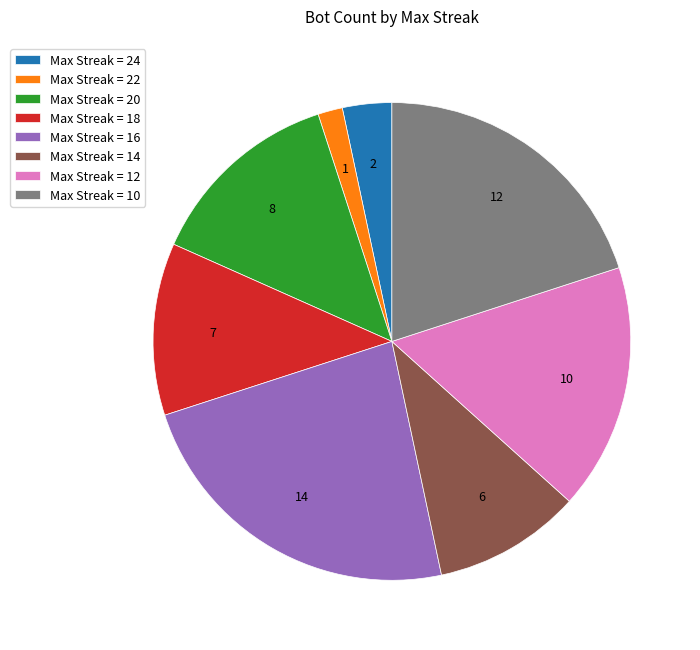

Is the sum of Max Streak = 18 and Max Streak = 24 greater than half?

No